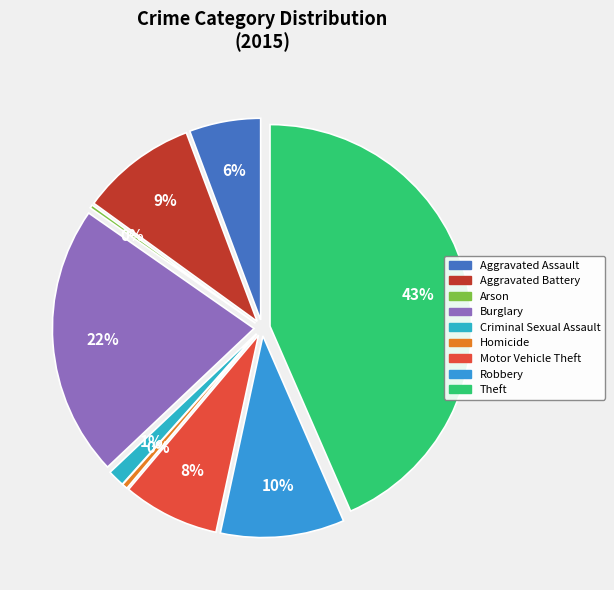

The Homicide slice represents 0% of the pie. True or false?

True